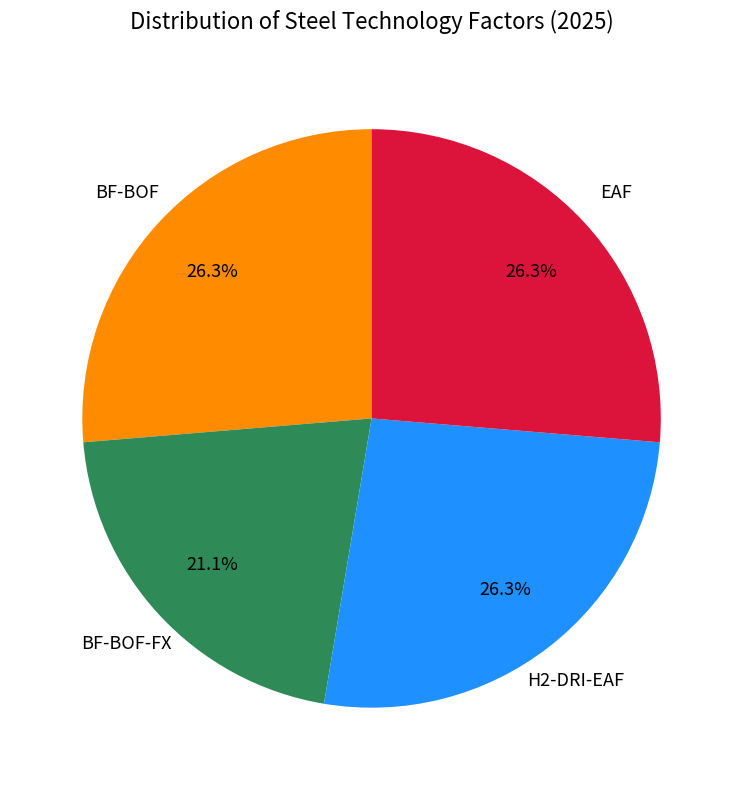

Is there a majority slice in this chart?

No